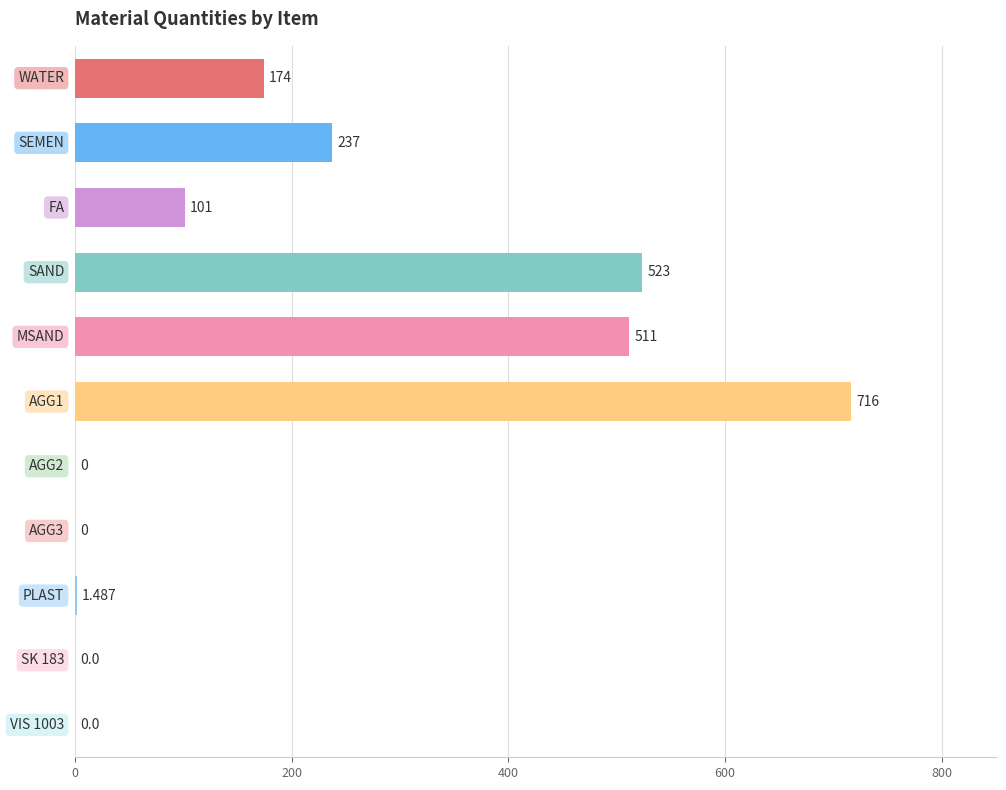

What is the difference between the second highest and minimum values?

523.0